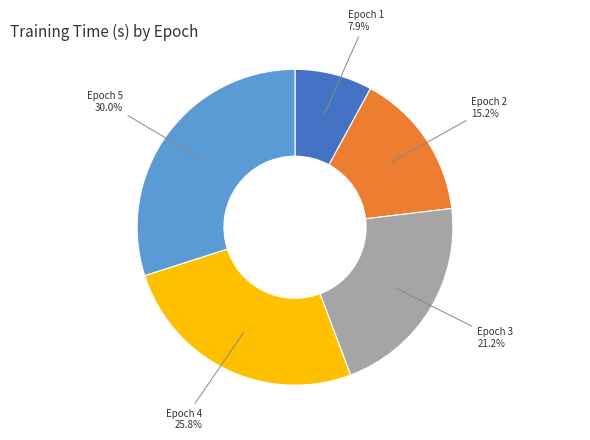

Does any single category account for the majority?

No